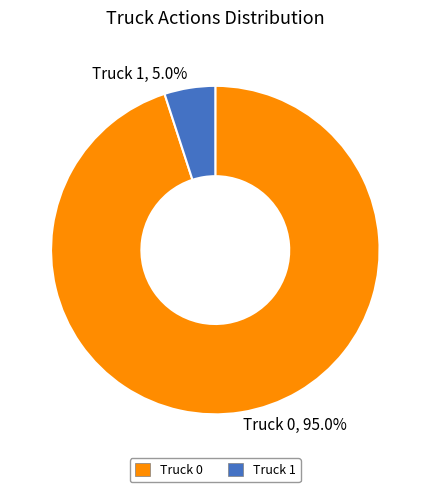

To the nearest percent, what is the combined percentage of Truck 1 and Truck 0?

100%